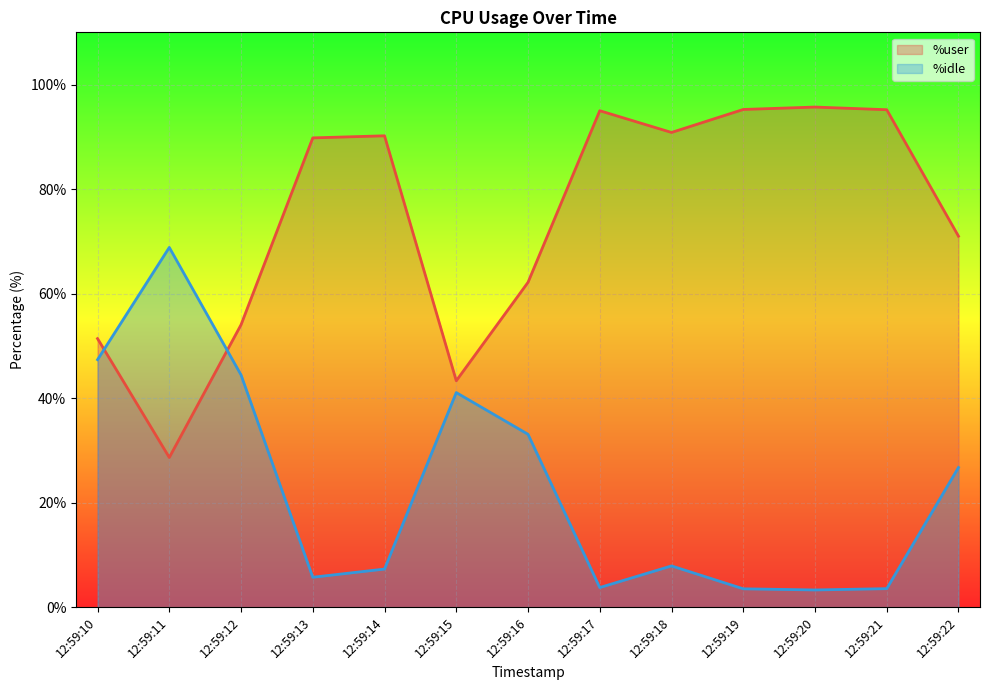

Reading left to right, list all the values displayed in this chart.

%user: 12:59:10=51.4	12:59:11=28.6	12:59:12=54.0	12:59:13=89.8	12:59:14=90.2	12:59:15=43.3	12:59:16=62.2	12:59:17=95.0	12:59:18=90.8	12:59:19=95.2	12:59:20=95.7	12:59:21=95.2	12:59:22=71.0
%idle: 12:59:10=47.4	12:59:11=68.8	12:59:12=44.4	12:59:13=5.7	12:59:14=7.3	12:59:15=41.1	12:59:16=33.1	12:59:17=3.8	12:59:18=7.9	12:59:19=3.5	12:59:20=3.3	12:59:21=3.5	12:59:22=26.7